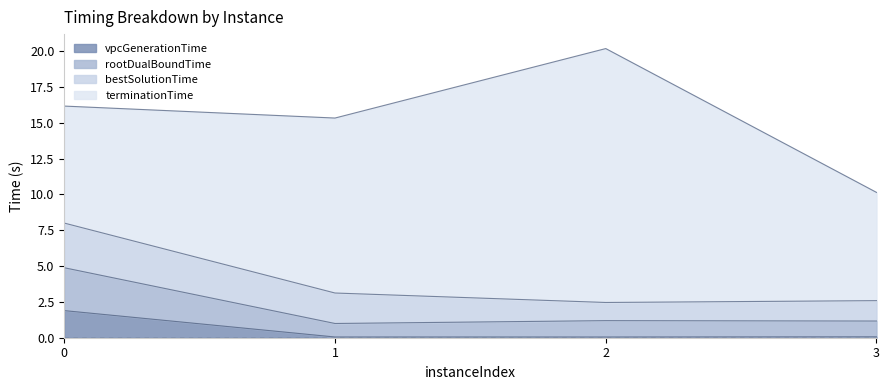

The vpcGenerationTime series shows 2.8 at 0. True or false?

False